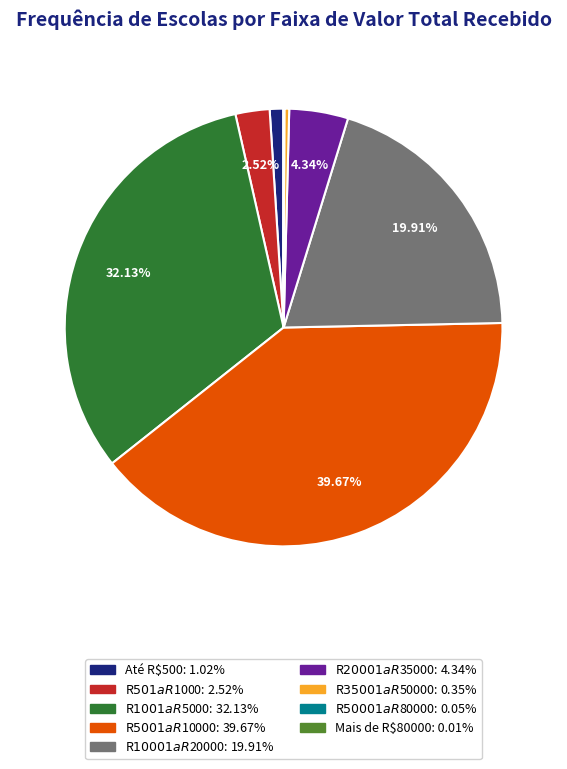

What percentage is the R$501 a R$1000 slice, to the nearest percent?

3%